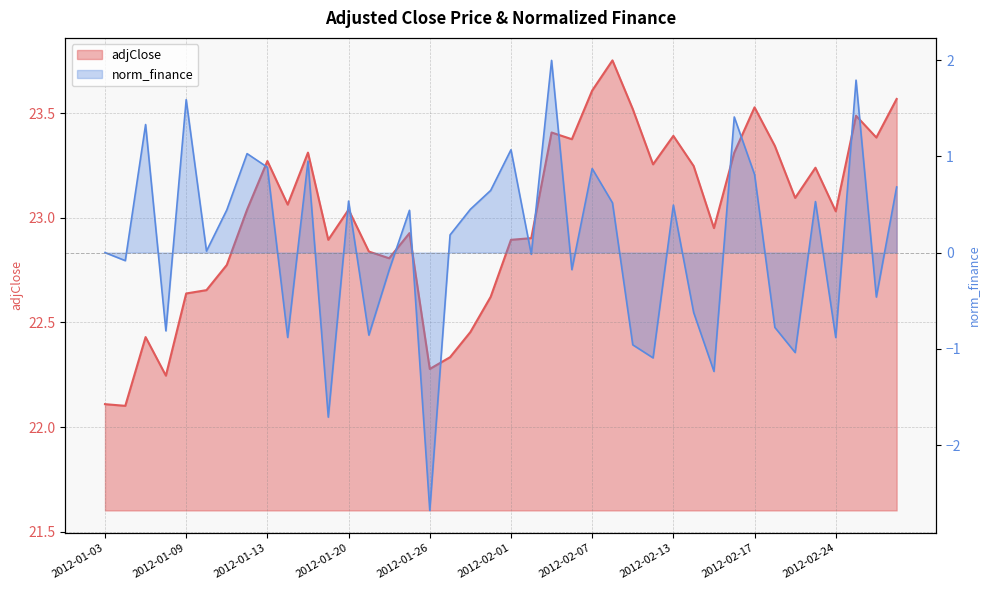

What is the label of the 40th point from the right?

2012-01-03